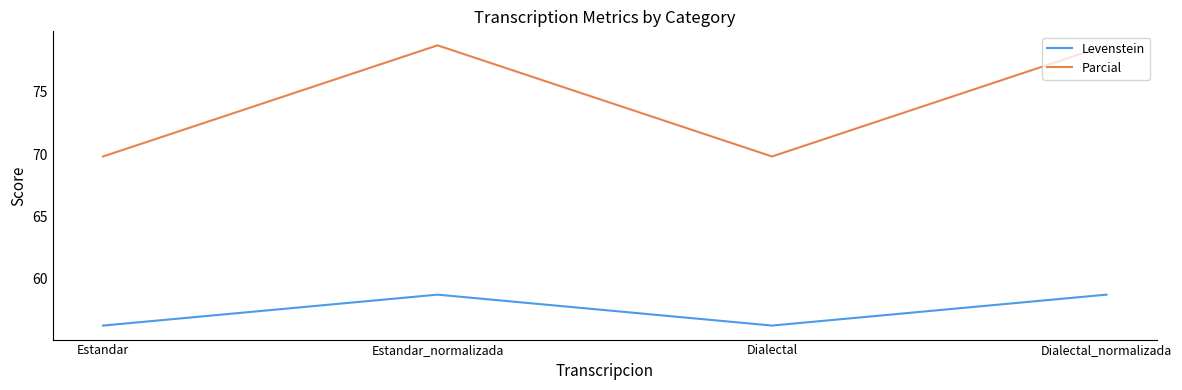

At how many categories does at least one series exceed 65?

4